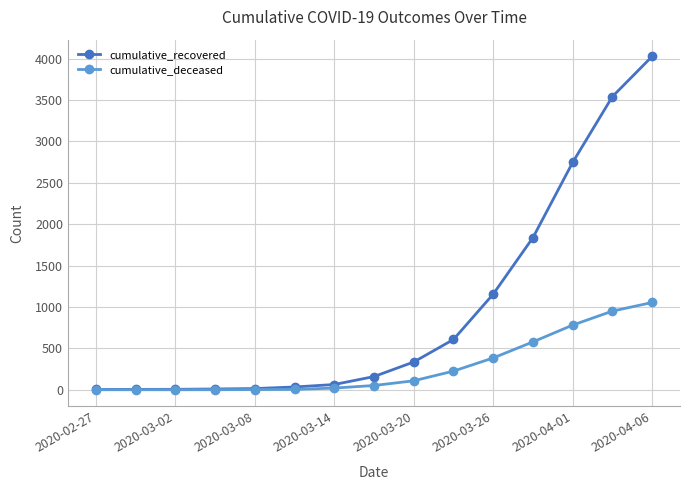

Which series has the largest total across all categories?

cumulative_recovered